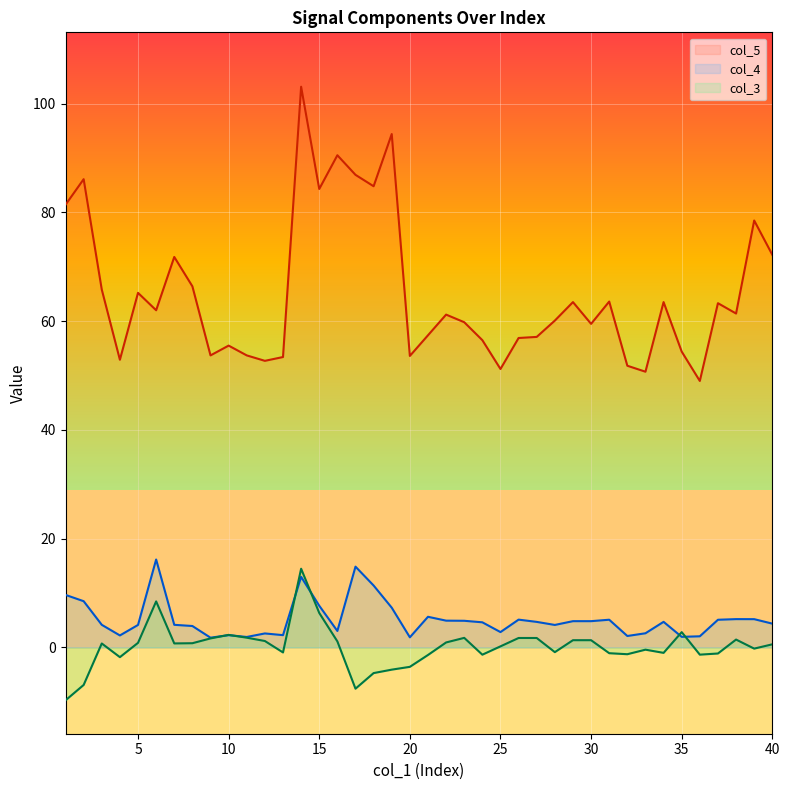

The value of col_3 at 5 is 1.3. True or false?

False